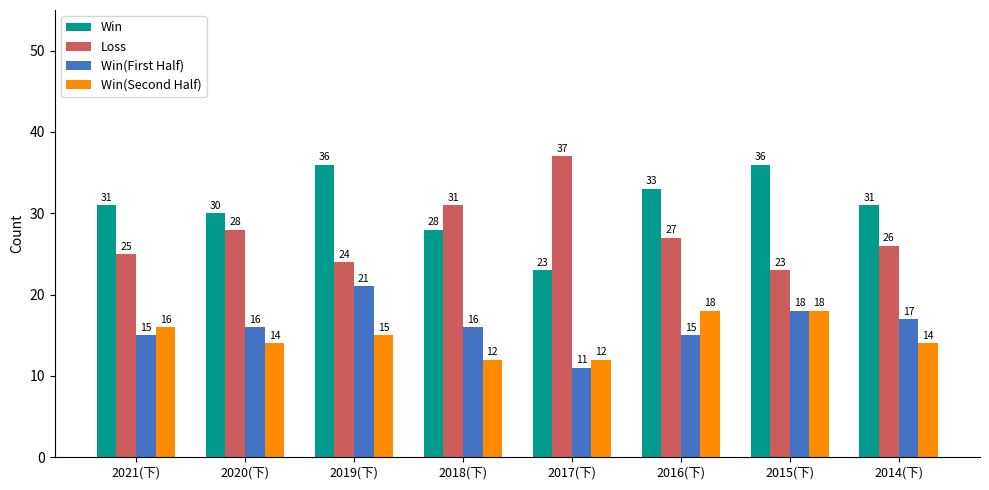

What is the spread (max minus min) of values at 2014(下)?

17